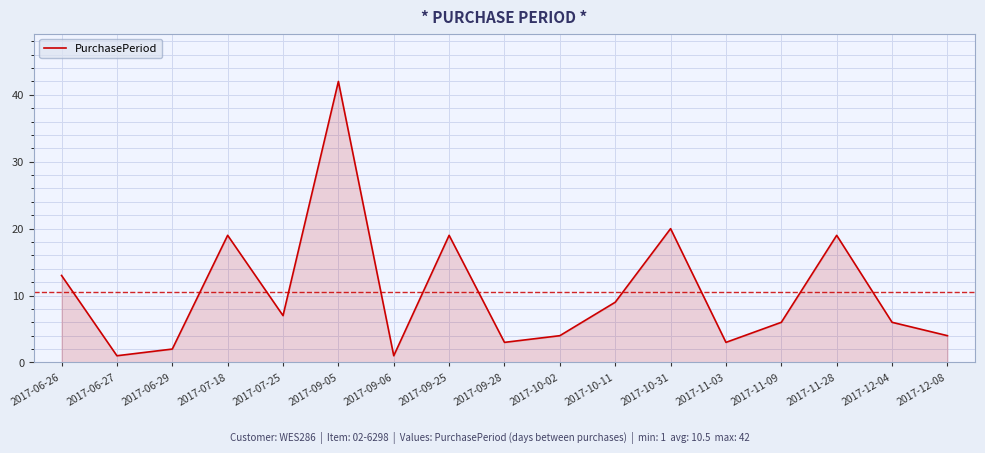

Between 2017-11-09 and 2017-09-25, which is larger?

2017-09-25